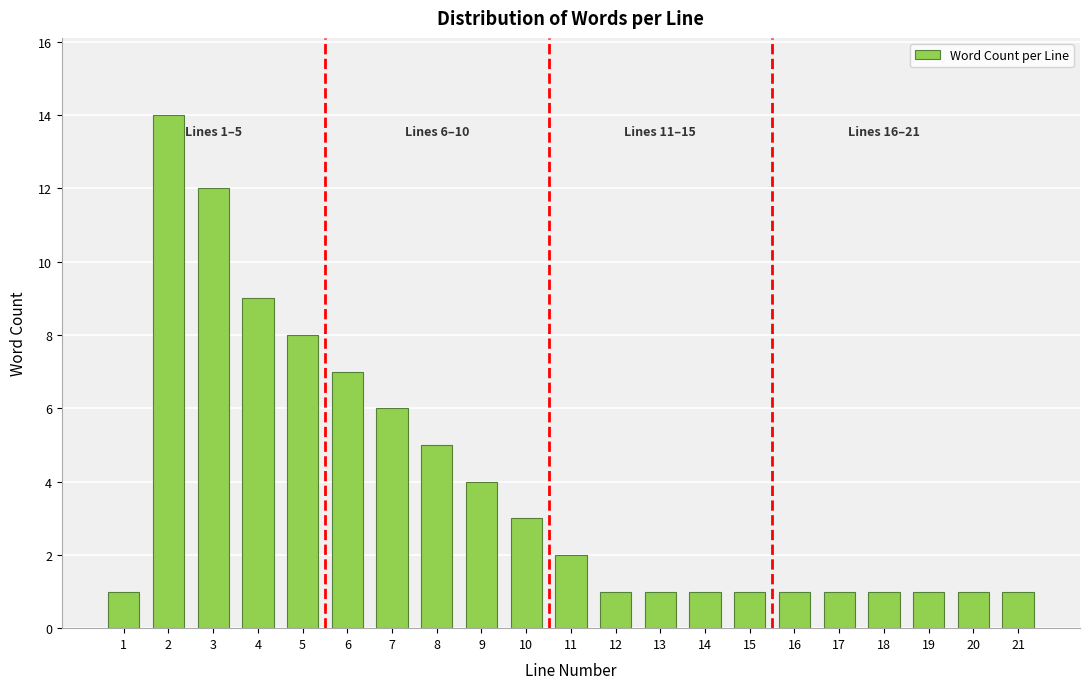

Reading right to left, list all the values displayed in this chart.

1	1	1	1	1	1	1	1	1	1	2	3	4	5	6	7	8	9	12	14	1